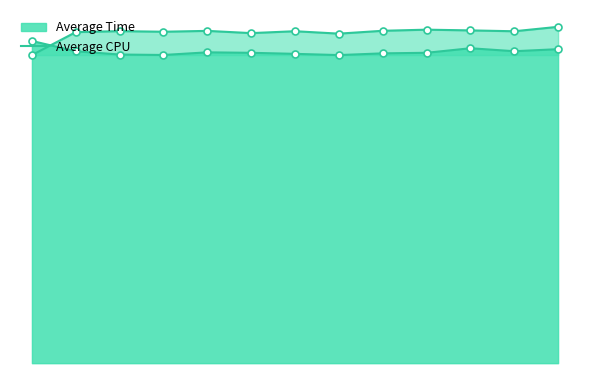

How many values exceed 28?

12